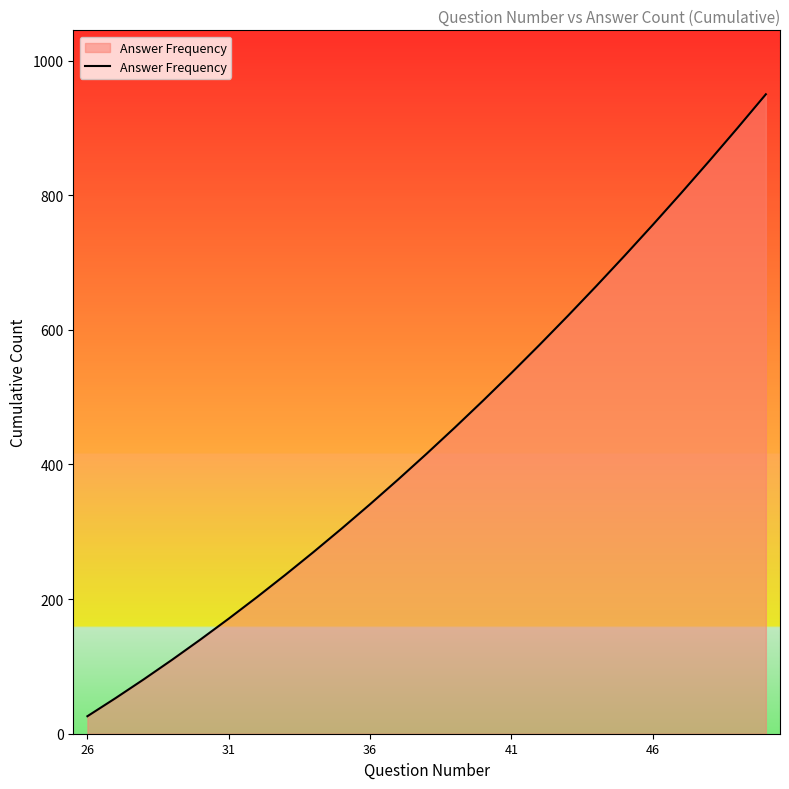

What is the difference between the maximum and minimum values?

924